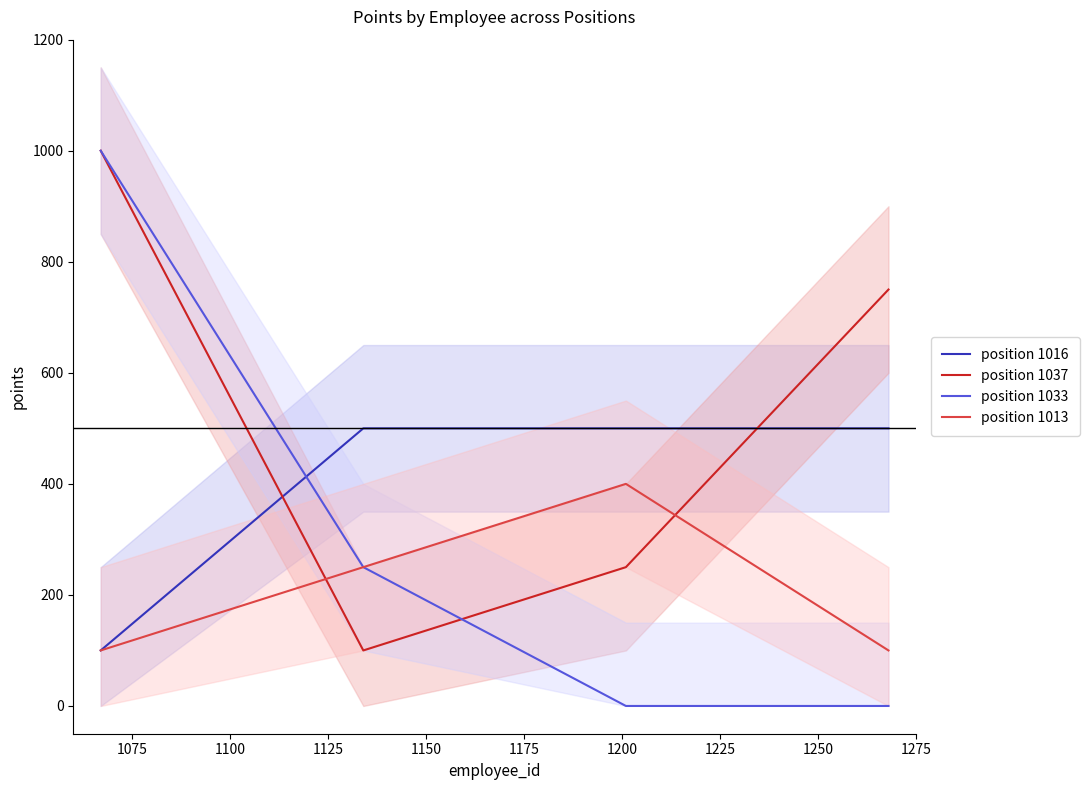

What is the minimum value for position 1037?

100